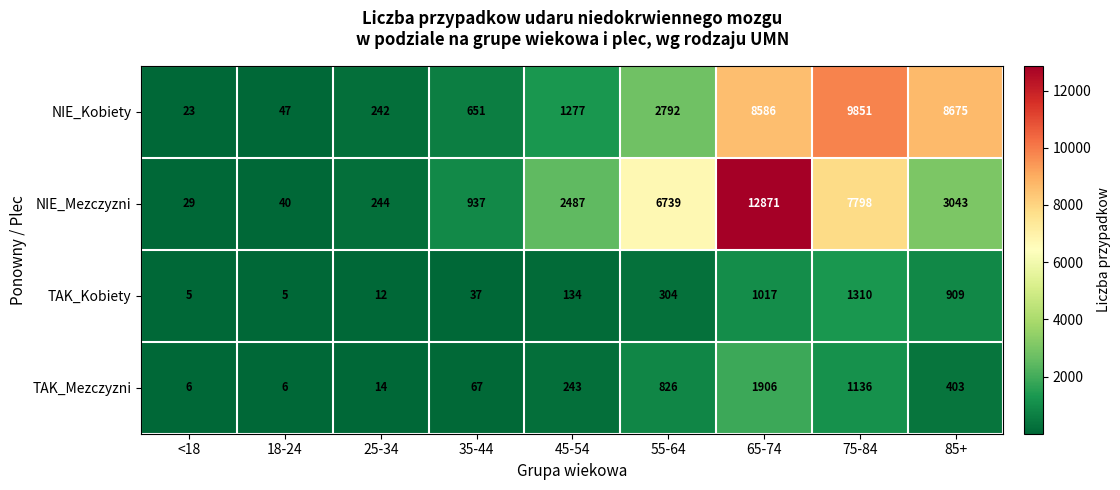

Where is TAK_Mezczyzni nearest to the value 956?

55-64